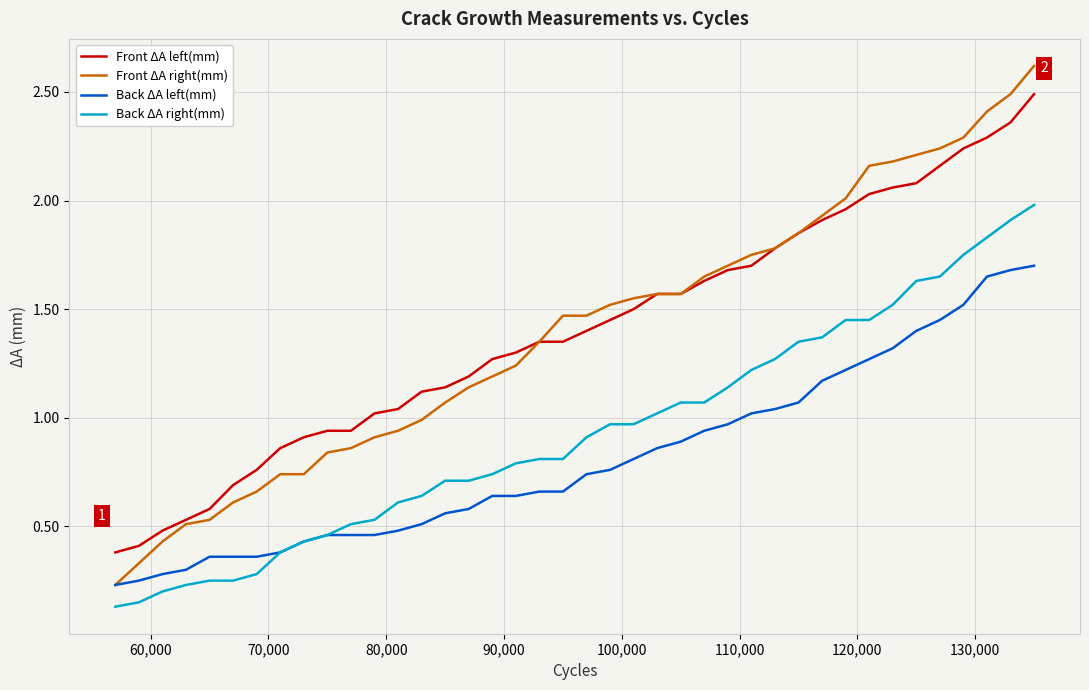

What are all the series names shown in the legend?

Front ΔA left(mm), Front ΔA right(mm), Back ΔA left(mm), Back ΔA right(mm)